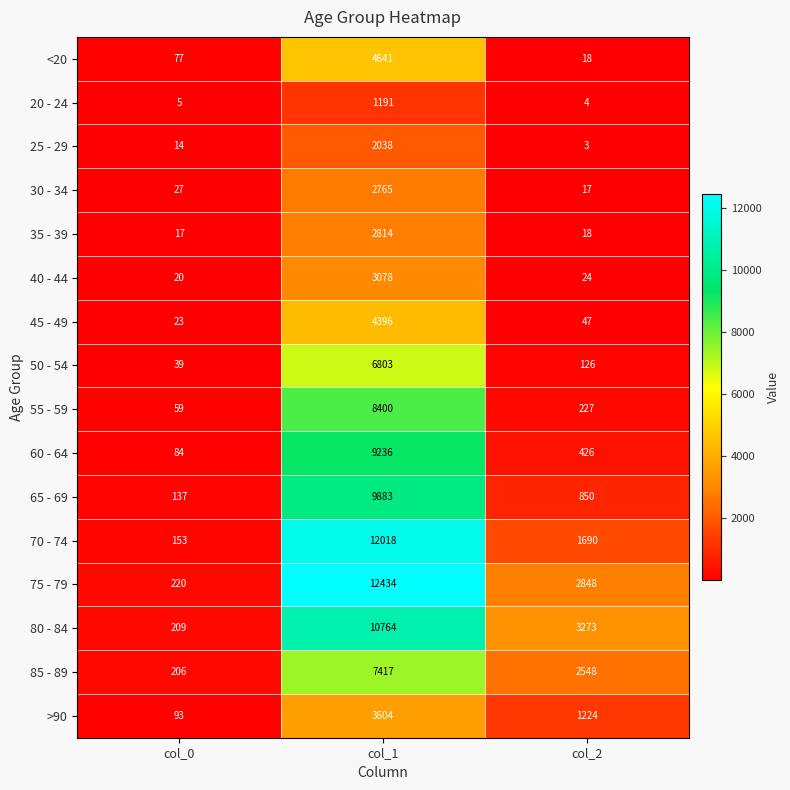

What is the approximate value of 45 - 49 at col_2, to the nearest 50?

50